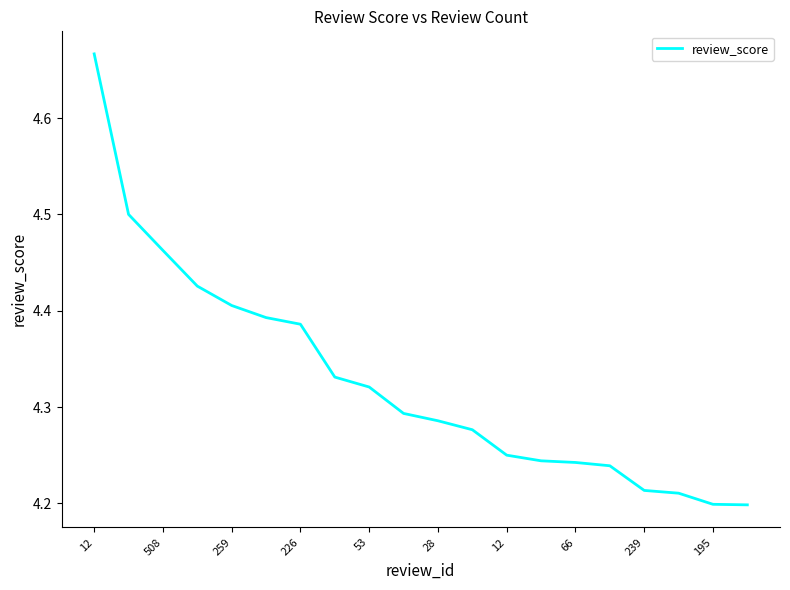

At which category does the chart reach its peak across all series?

12